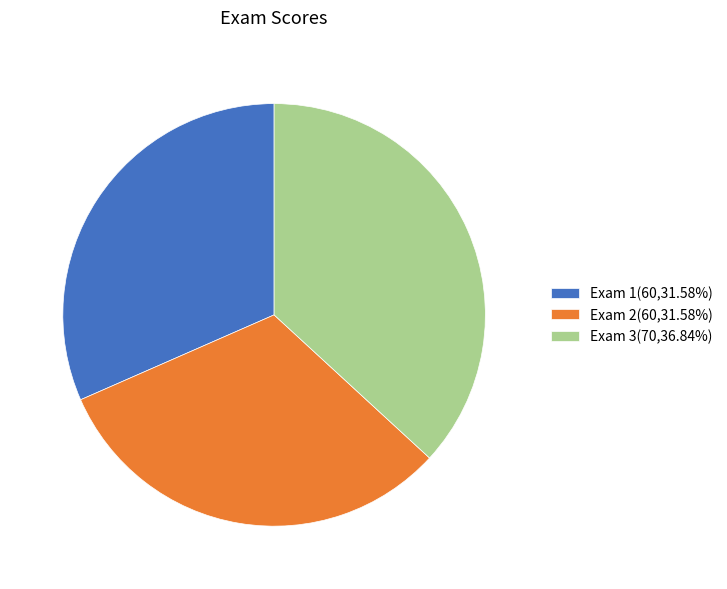

True or false: Exam 2 accounts for 32% of the total.

True